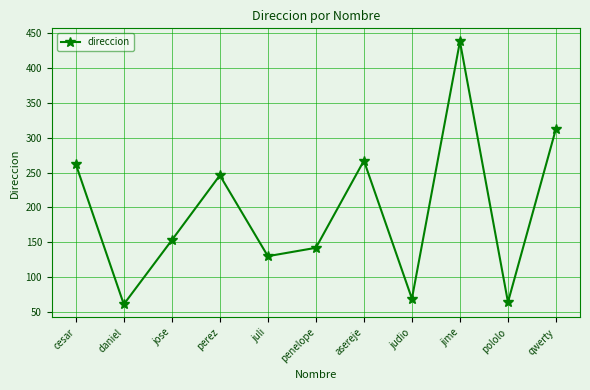

What position from the left is perez?

4